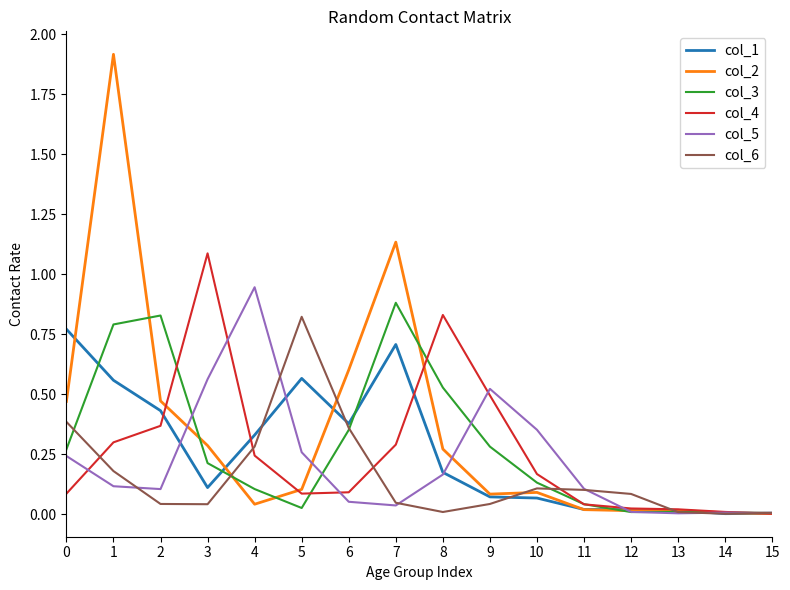

Does the chart have visible grid lines?

No